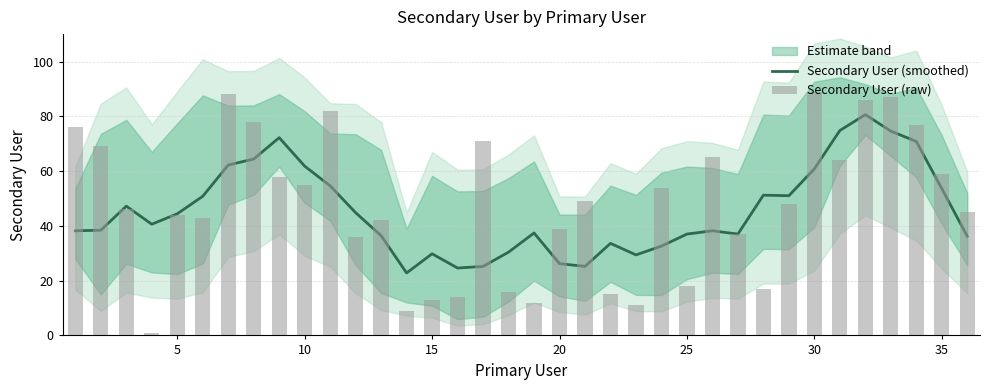

Is the value of Secondary User (raw) at 35 greater than the value of Secondary User (smoothed) at 13?

Yes